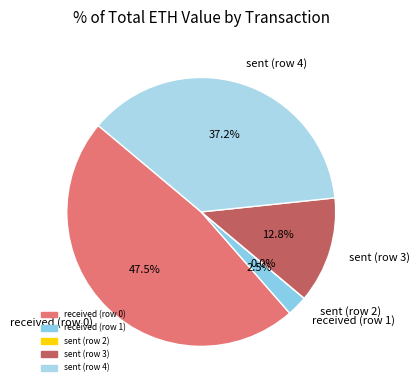

Approximately how many times larger is the value at received (row 0) compared to sent (row 4)?

1.3